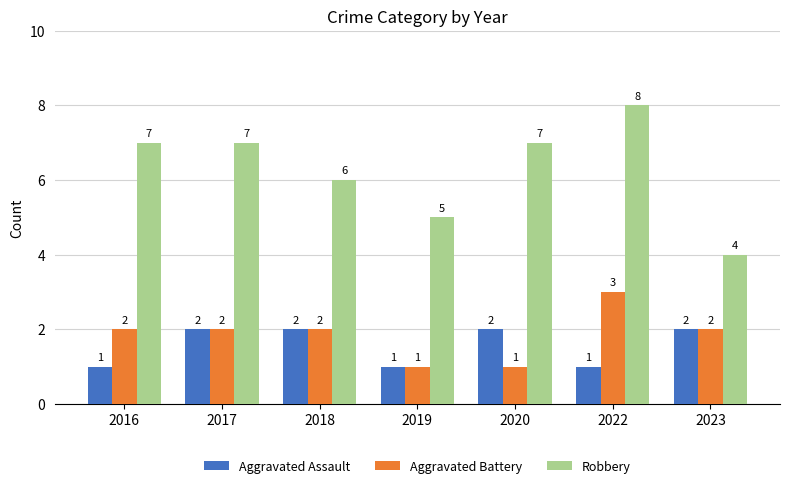

What is the value of the Aggravated Assault bar at the 4th from the left?

1